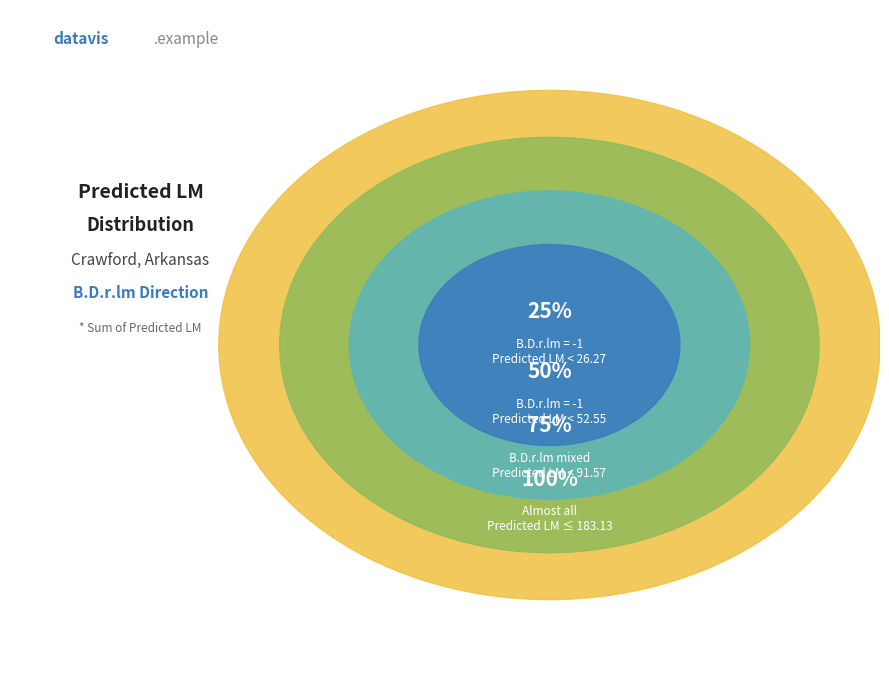

Does -1 account for over 50% of the chart?

No